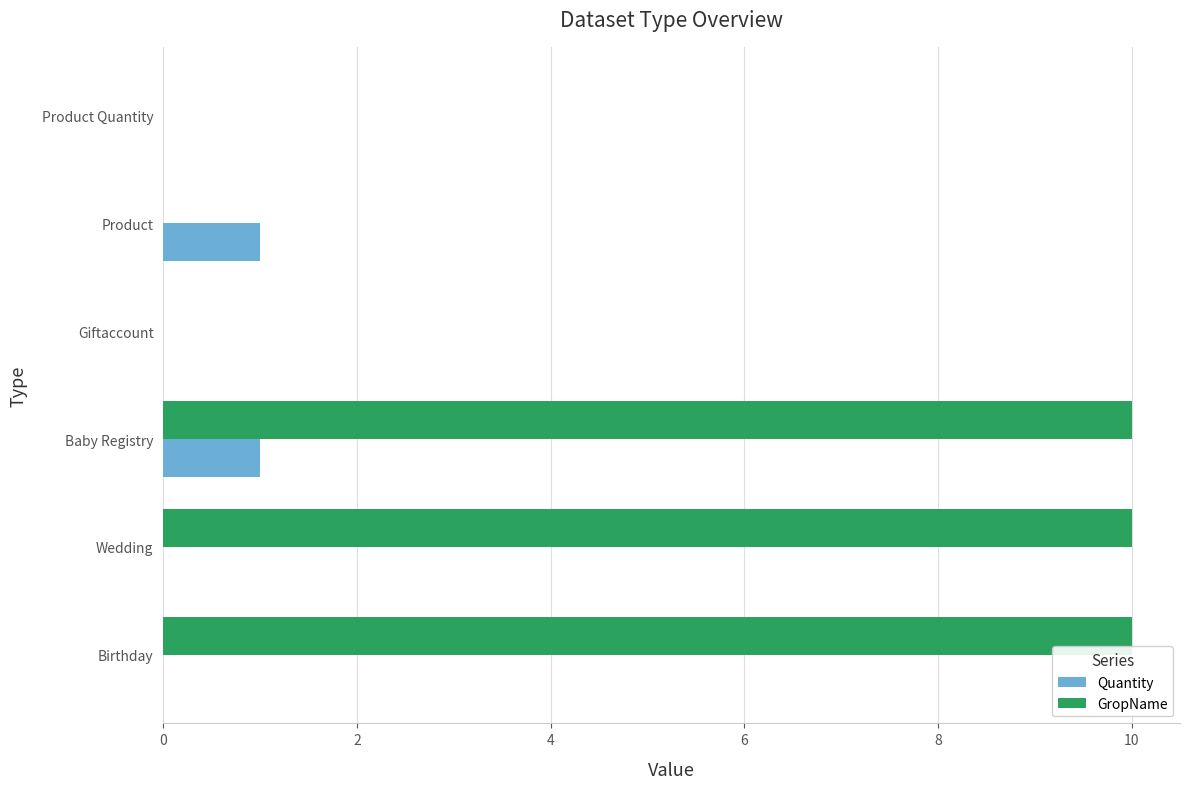

Which series has the largest total across all categories?

GropName